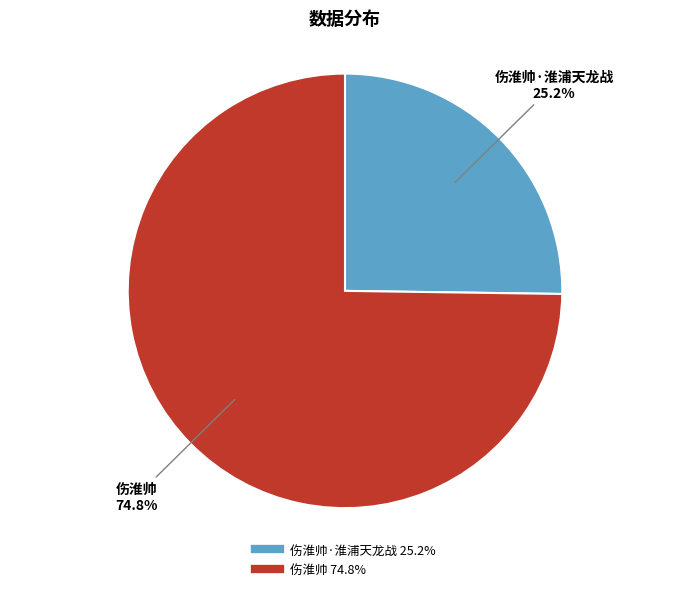

Does any single category account for the majority?

Yes